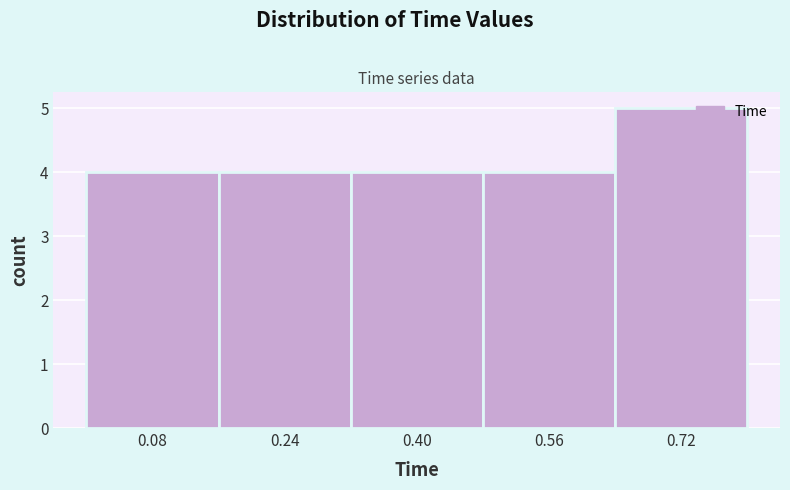

Over which range of the x-axis is the bar tallest?

0.64 to 0.80